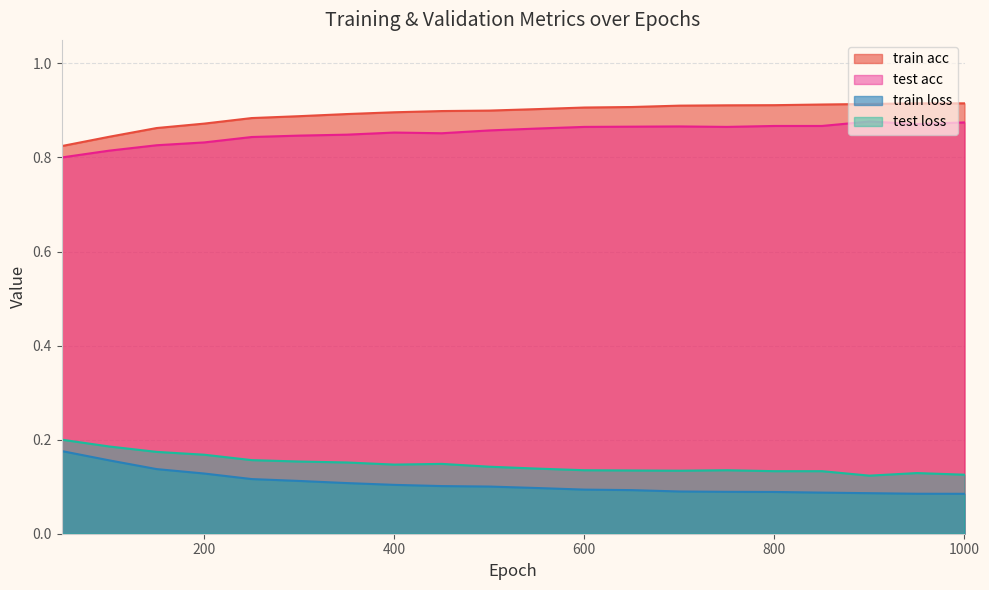

At which label is test loss closest to 0?

900